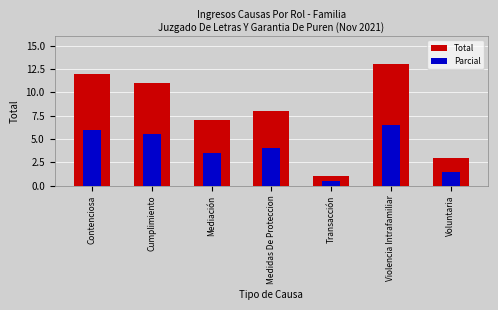

Rank the series by their average value, from lowest to highest.

Parcial, Total